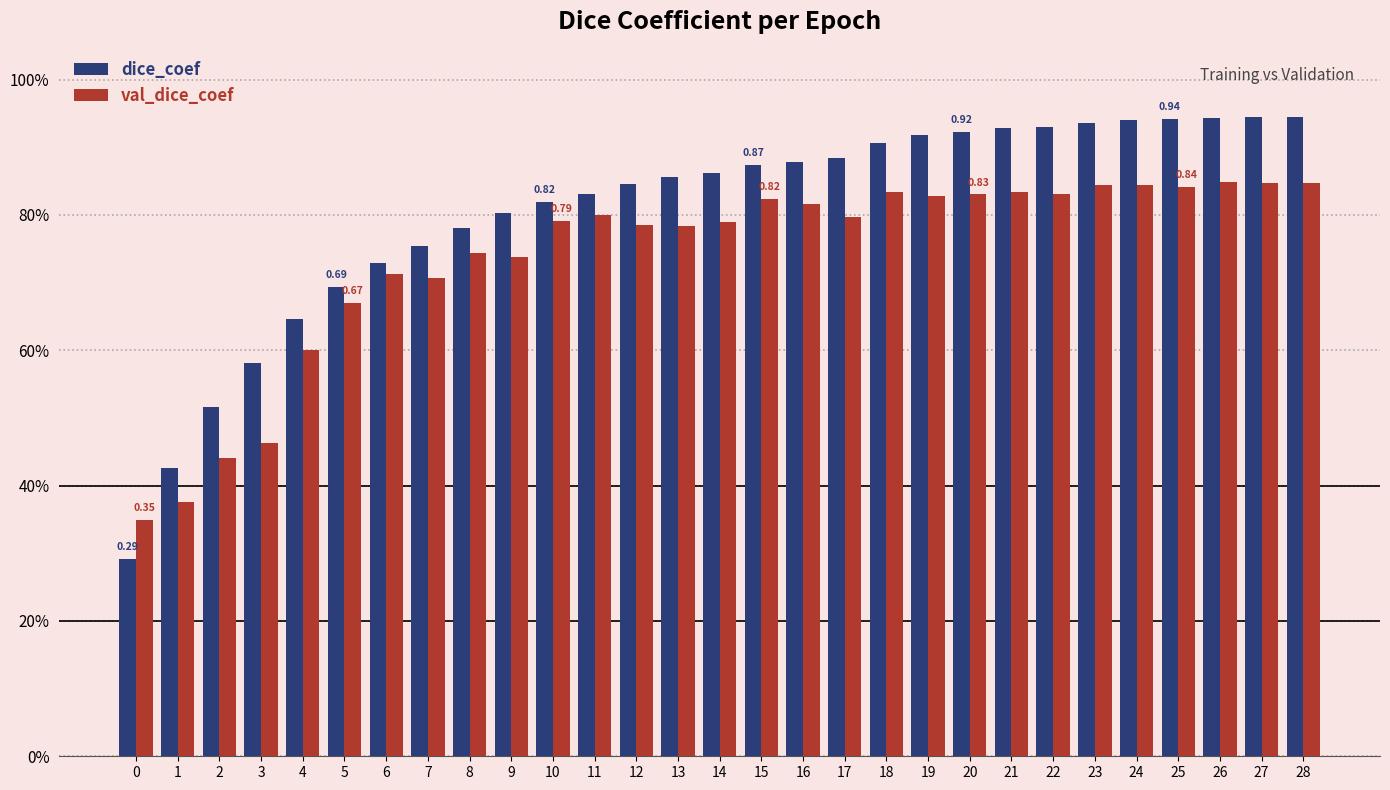

Which series changed the most between 4 and 16?

dice_coef